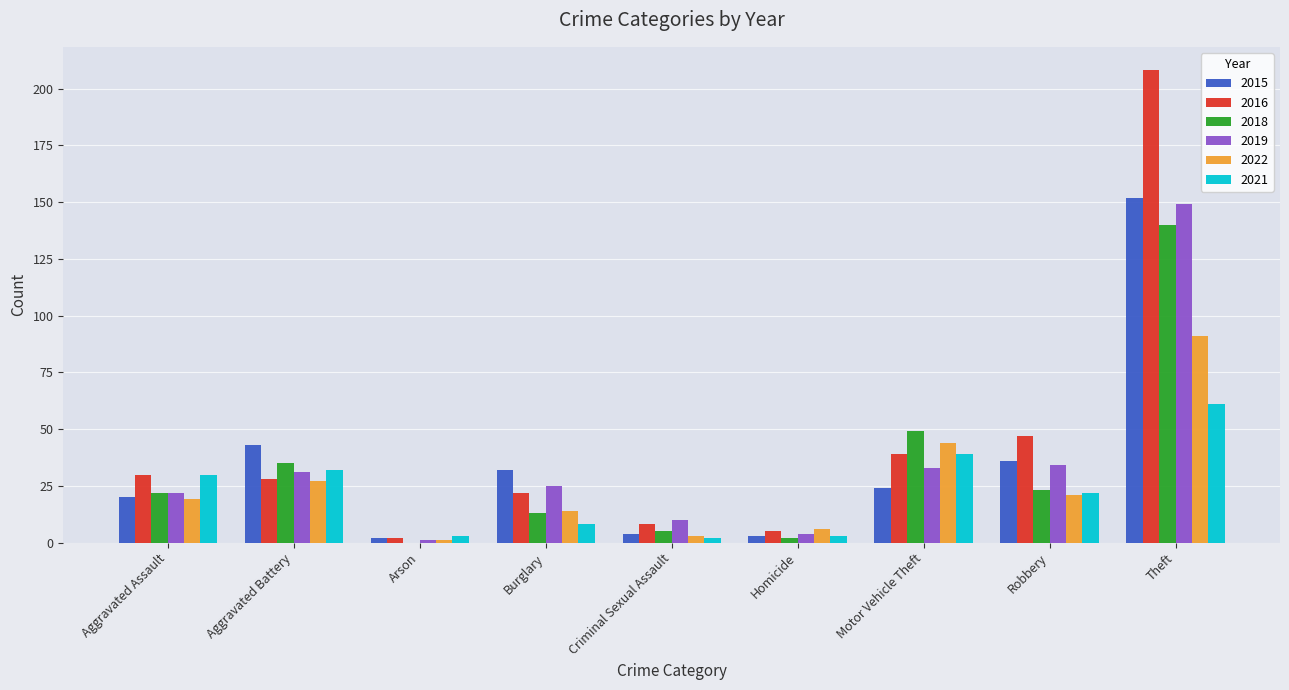

The 2021 series shows 39 at Motor Vehicle Theft. True or false?

True